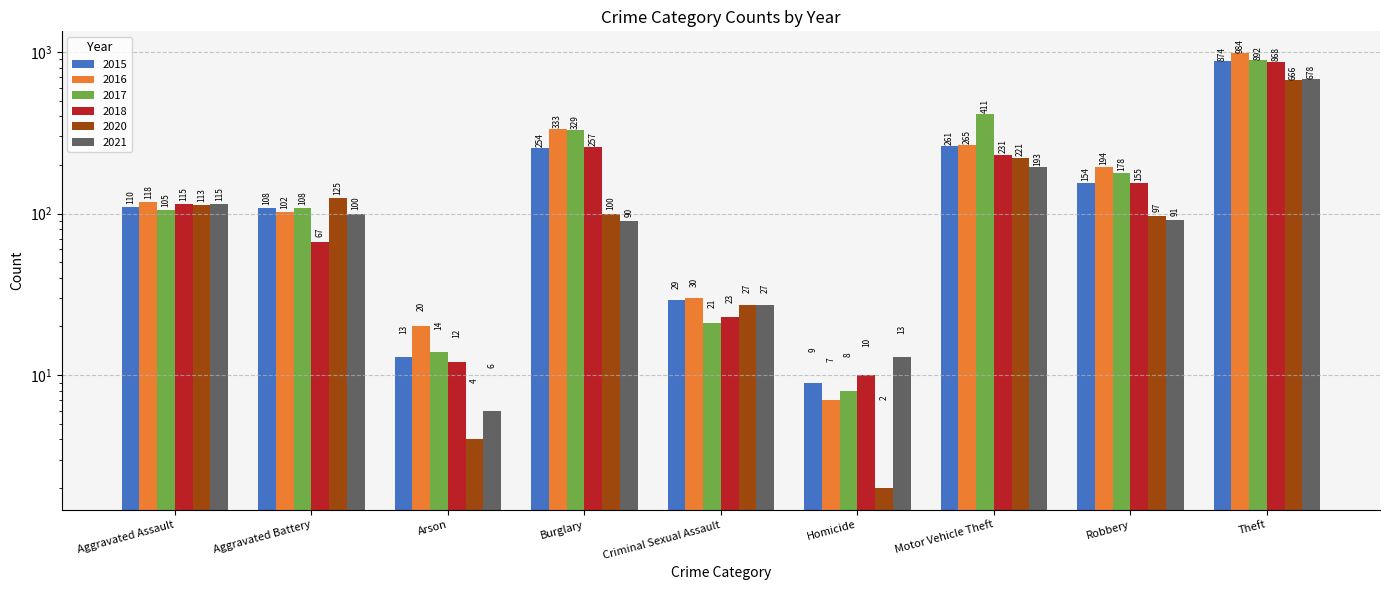

At how many categories does at least one series exceed 587?

1